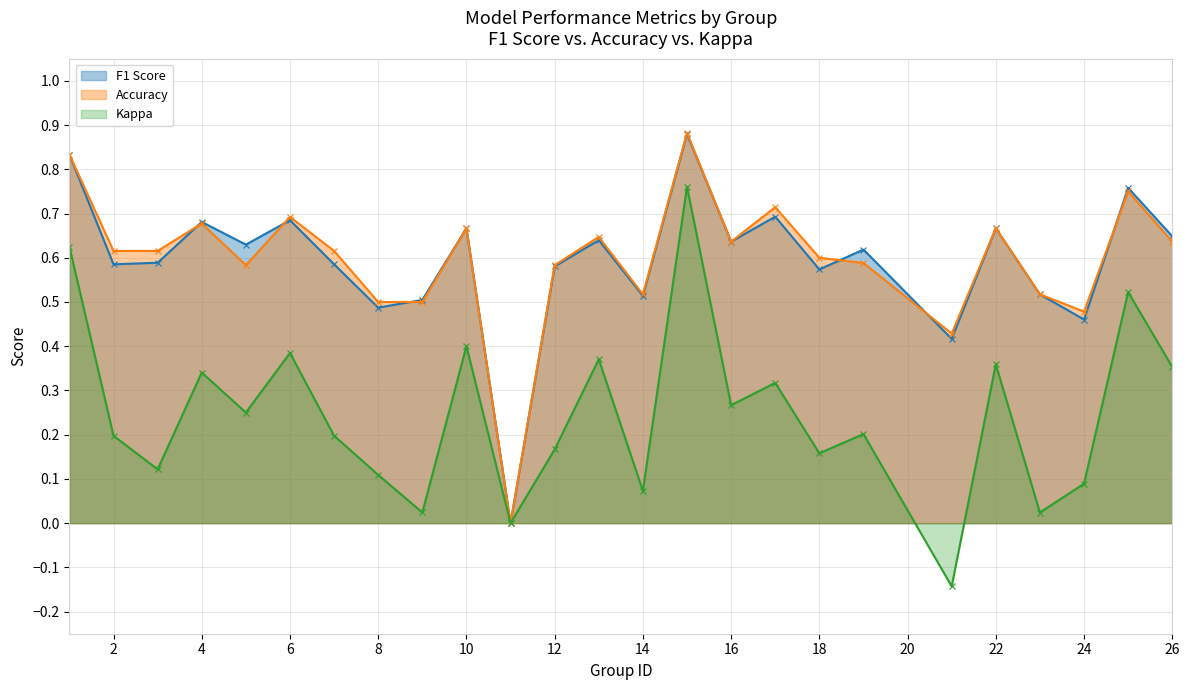

Between 8 and 24, which series saw the biggest shift?

F1 Score